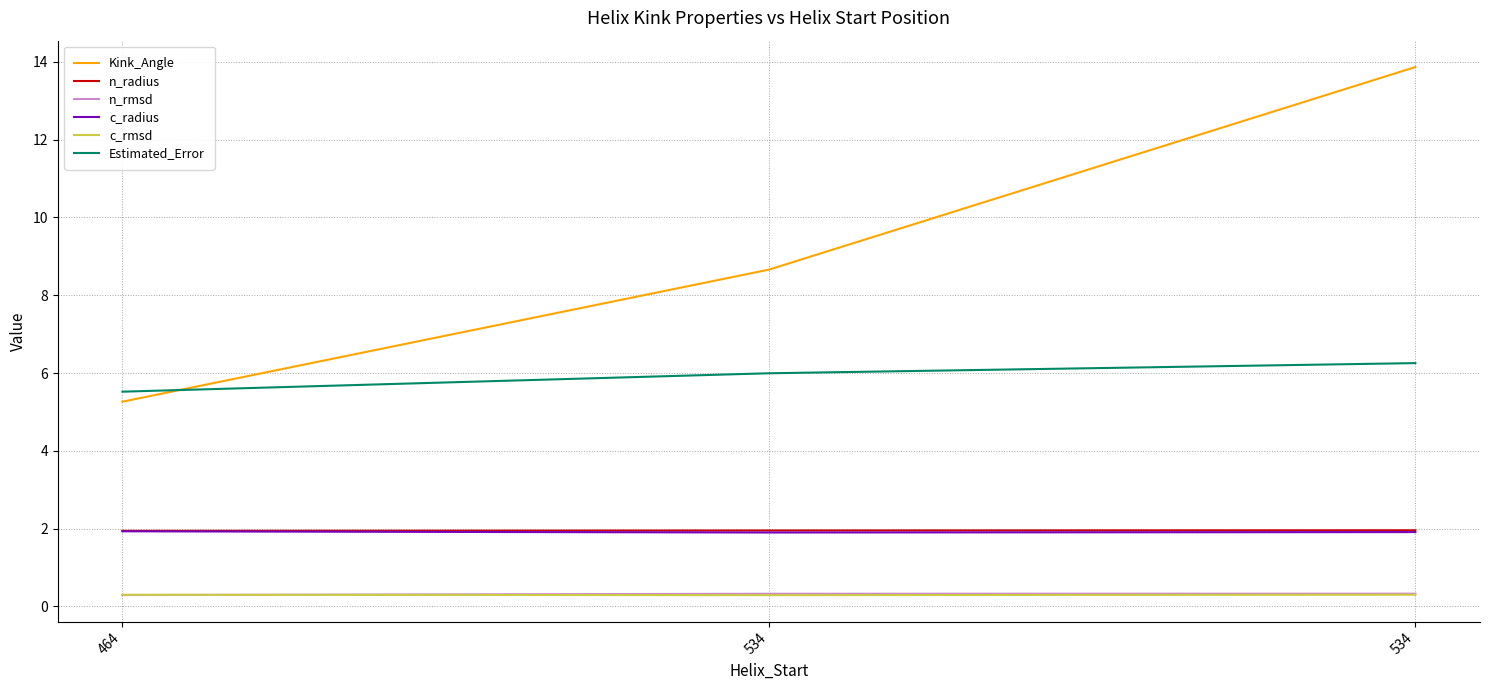

Reading left to right, transcribe all the data shown in this chart.

Kink_Angle: 464=5.3	534=8.7	534=13.9
n_radius: 464=1.9	534=2.0	534=2.0
n_rmsd: 464=0.3	534=0.3	534=0.3
c_radius: 464=1.9	534=1.9	534=1.9
c_rmsd: 464=0.3	534=0.3	534=0.3
Estimated_Error: 464=5.5	534=6.0	534=6.3